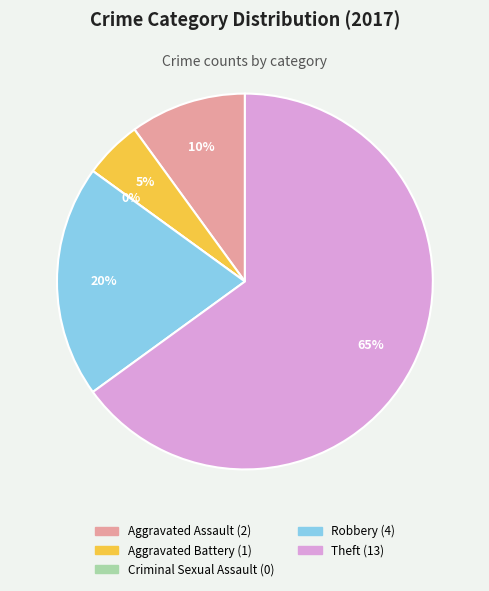

How many slices are in this pie chart?

5